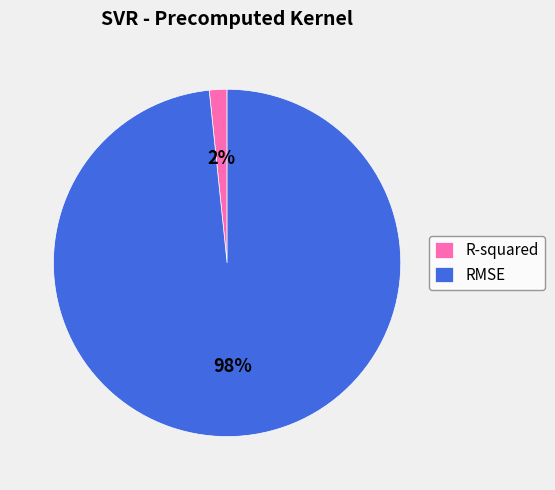

Combined, do R-squared and RMSE account for over 50%?

Yes